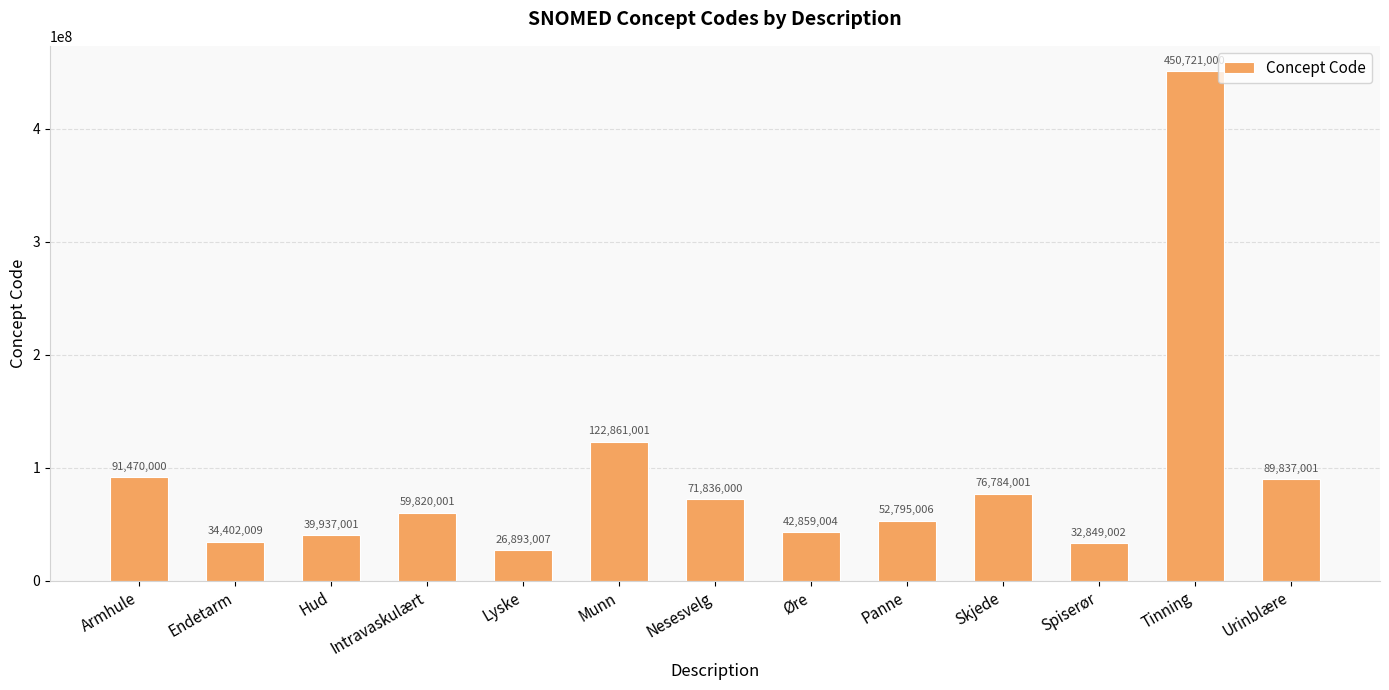

What is the average value?

91774156